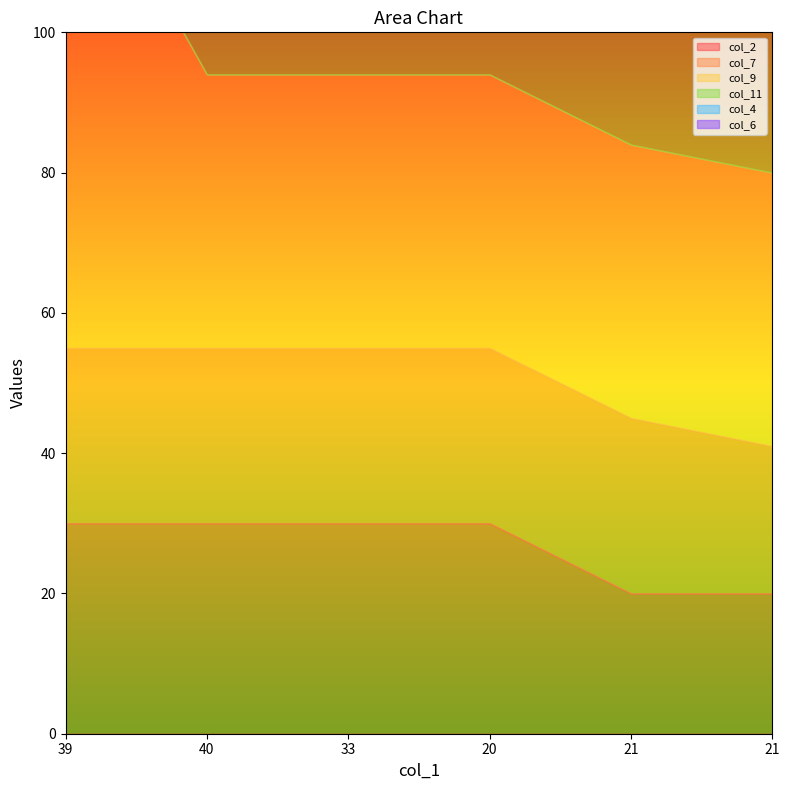

What value does the col_2 series have at 20?

30